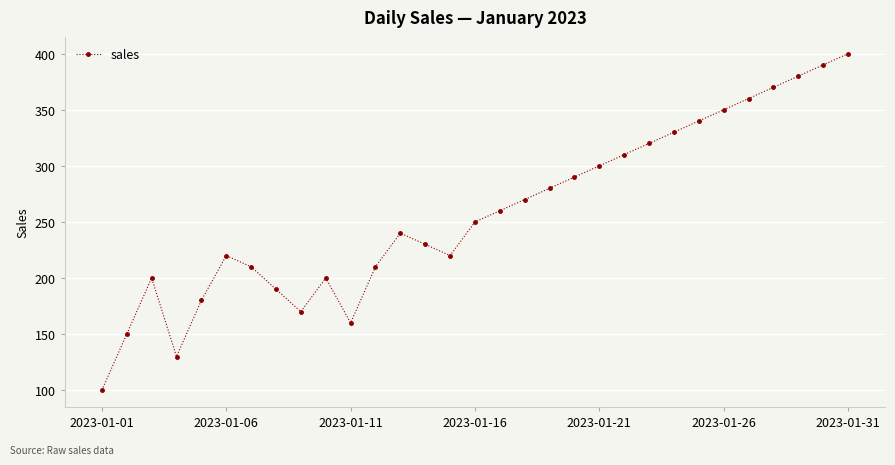

What is the smallest value displayed?

100